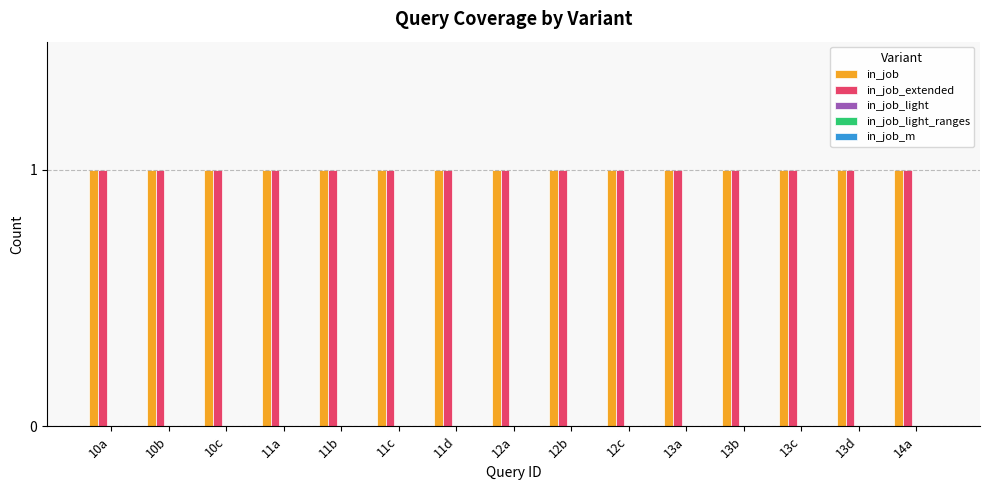

What is the lowest value of the in_job series?

1